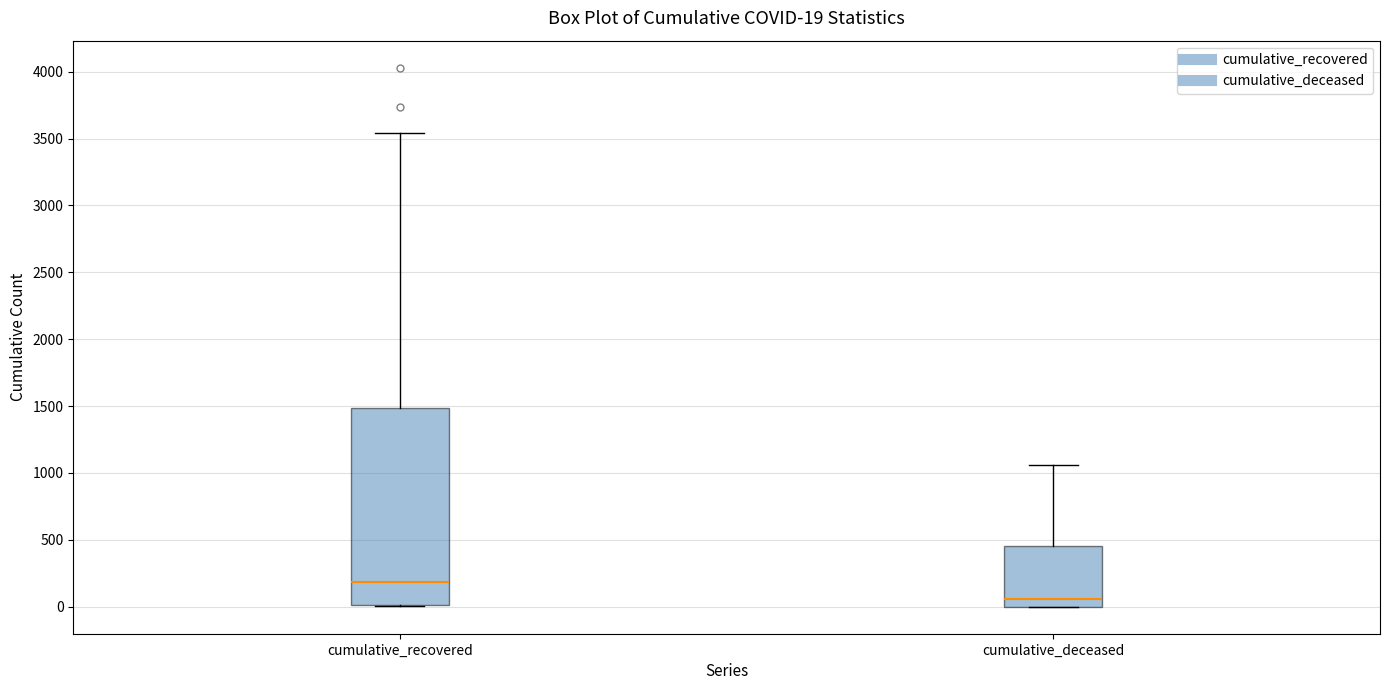

Which box has the highest median line?

cumulative_recovered